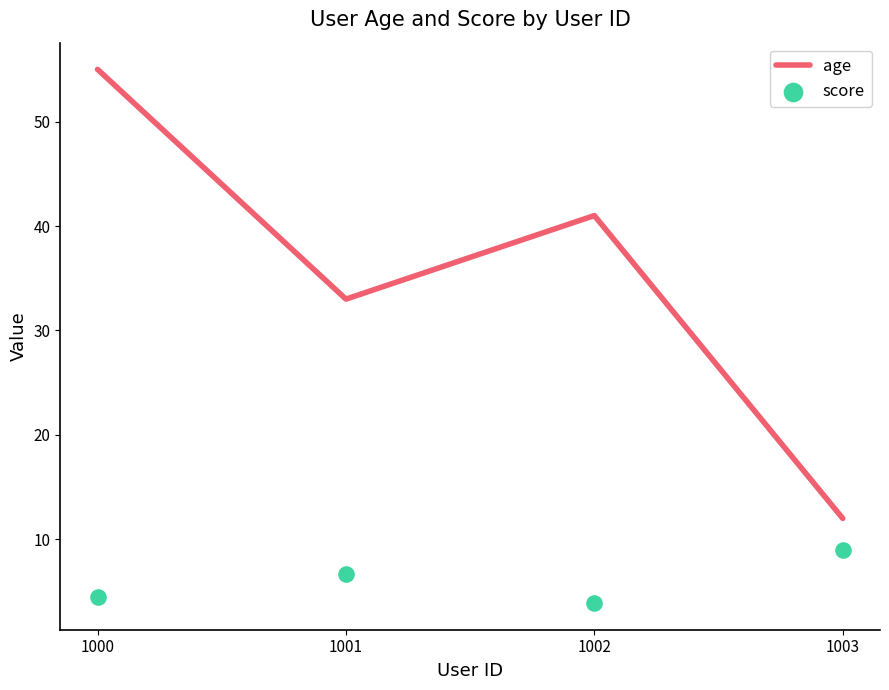

What is the total value across all series at 1003?

21.0